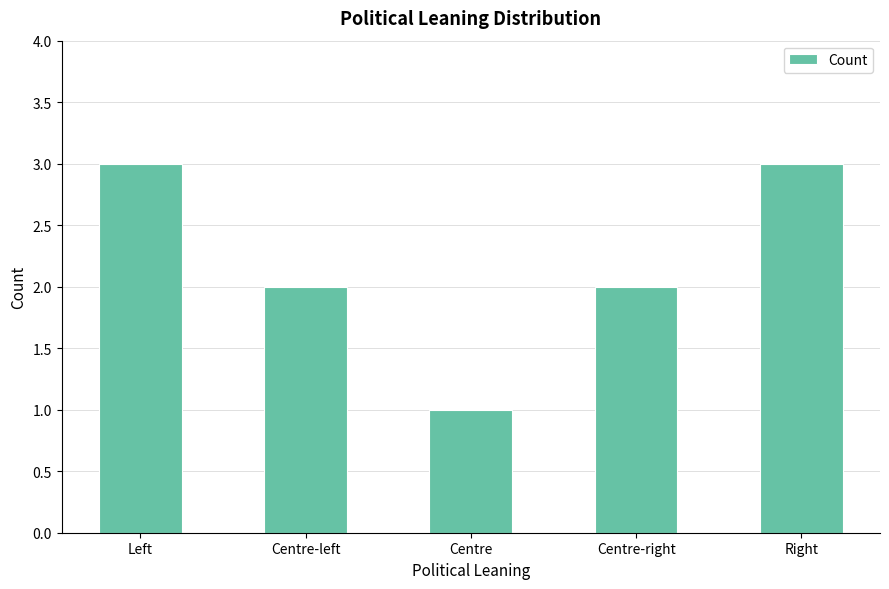

Reading right to left, list all the values displayed in this chart.

Right=3	Centre-right=2	Centre=1	Centre-left=2	Left=3